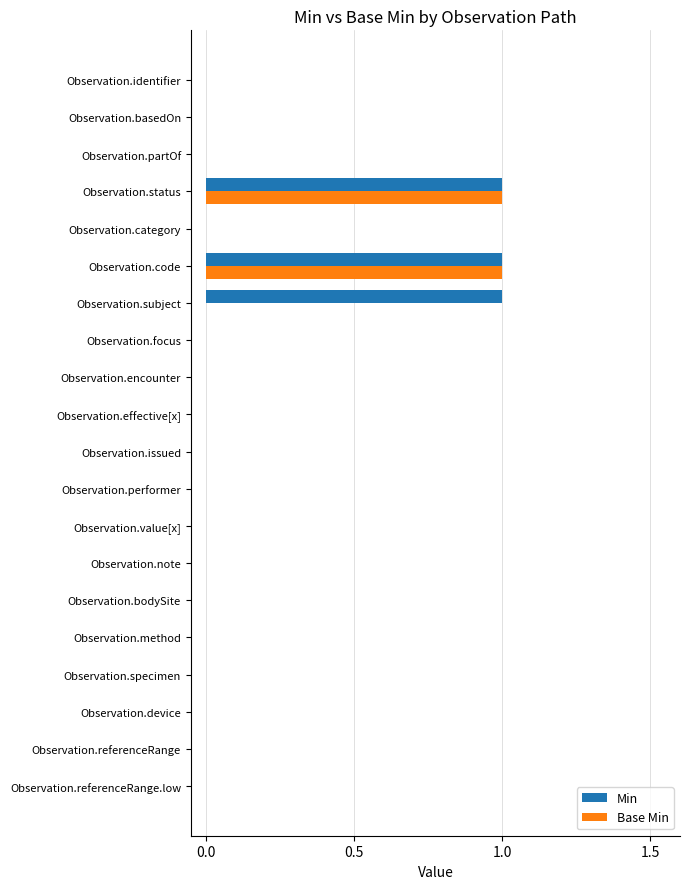

True or false: Base Min has a value of 1 at Observation.performer.

False